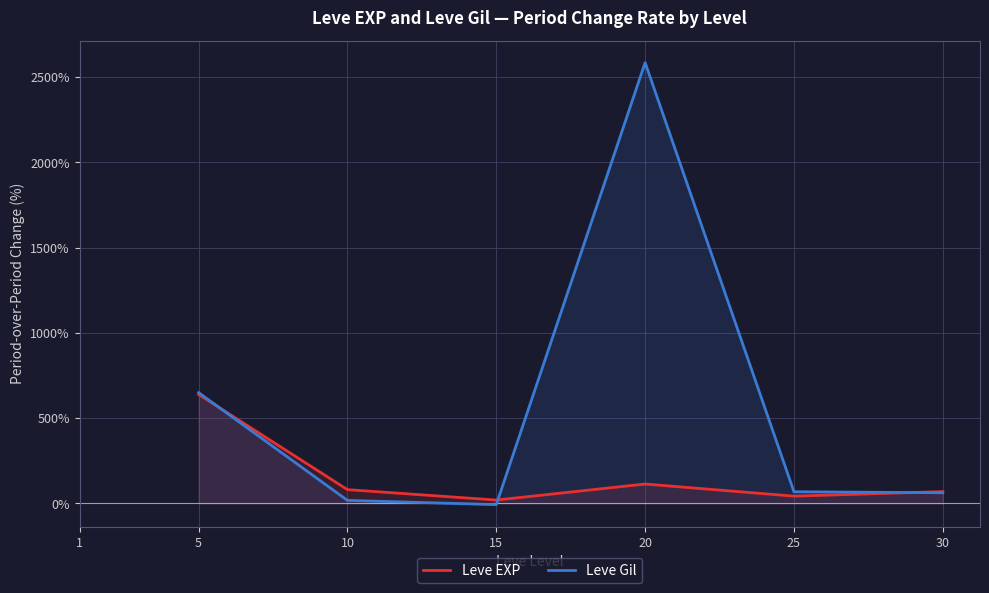

What is the value of the Leve EXP point at the 2nd from the left?

639.7